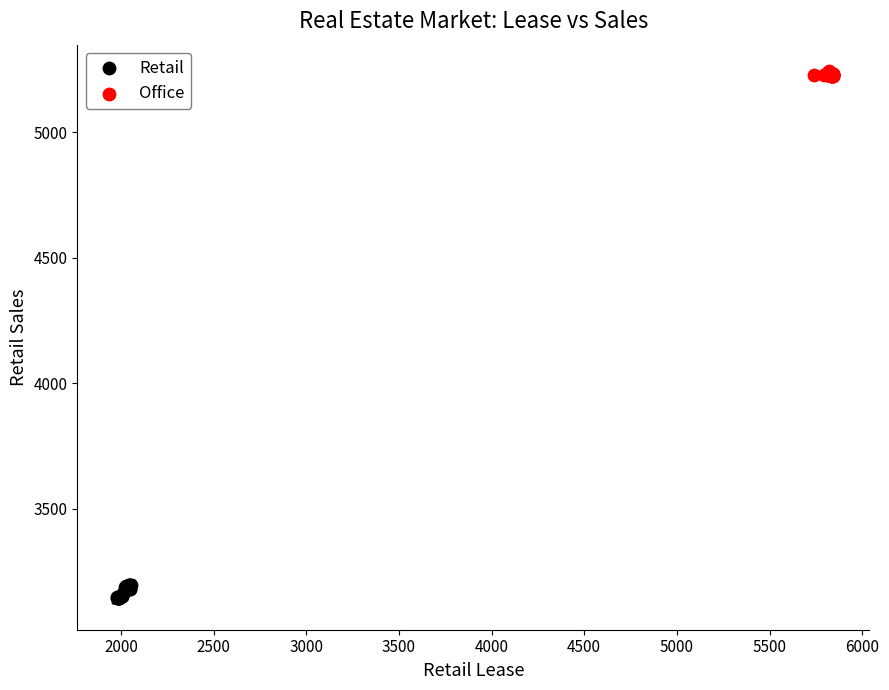

Which series contains the lowest Y value?

Retail